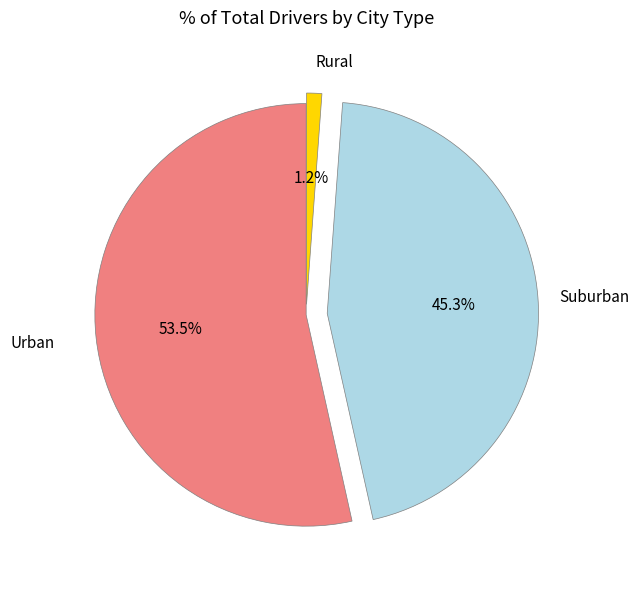

What percentage is NOT represented by Suburban?

54.7%